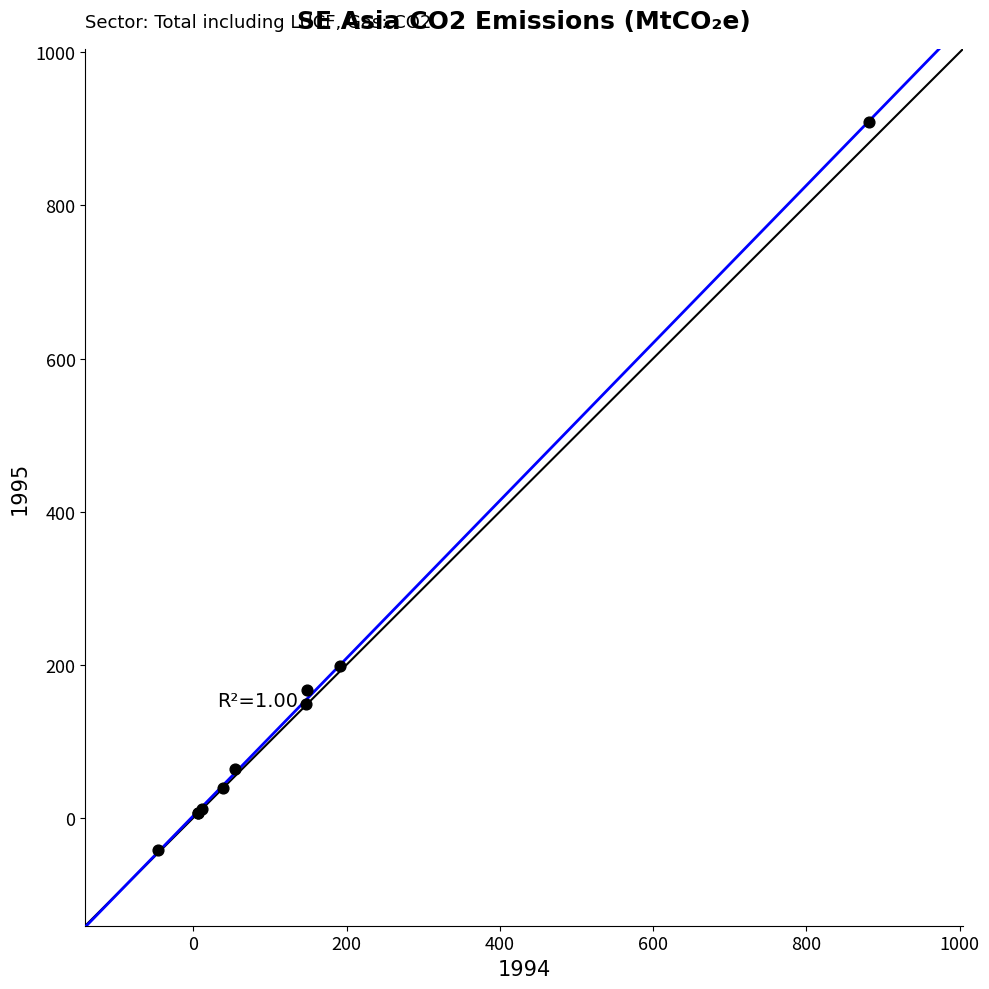

What Y value in the scatter plot is closest to 433?

197.9